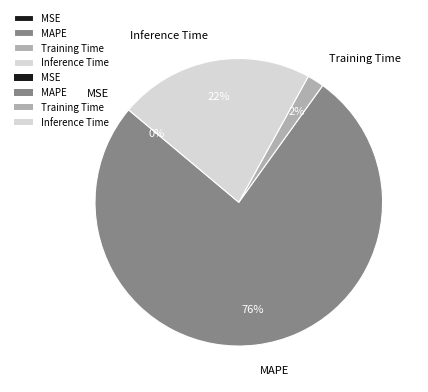

Combined, do Training Time and MAPE account for over 50%?

Yes